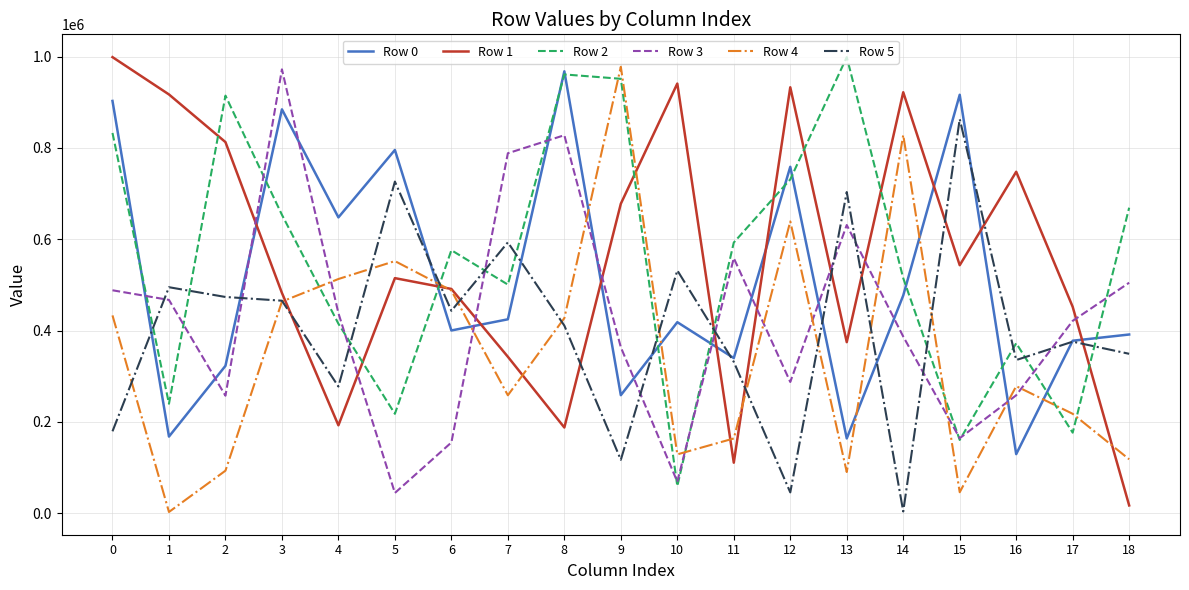

True or false: Row 1 and Row 4 intersect in this chart.

True